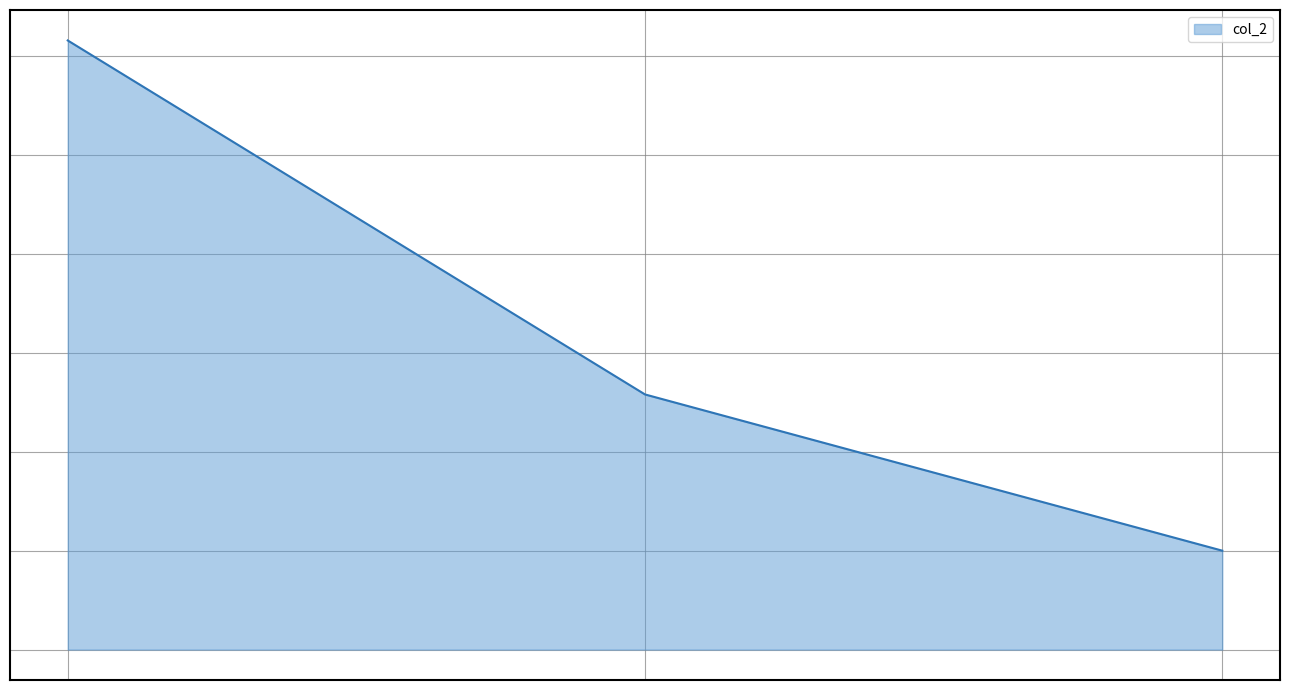

Does the chart have visible grid lines?

Yes